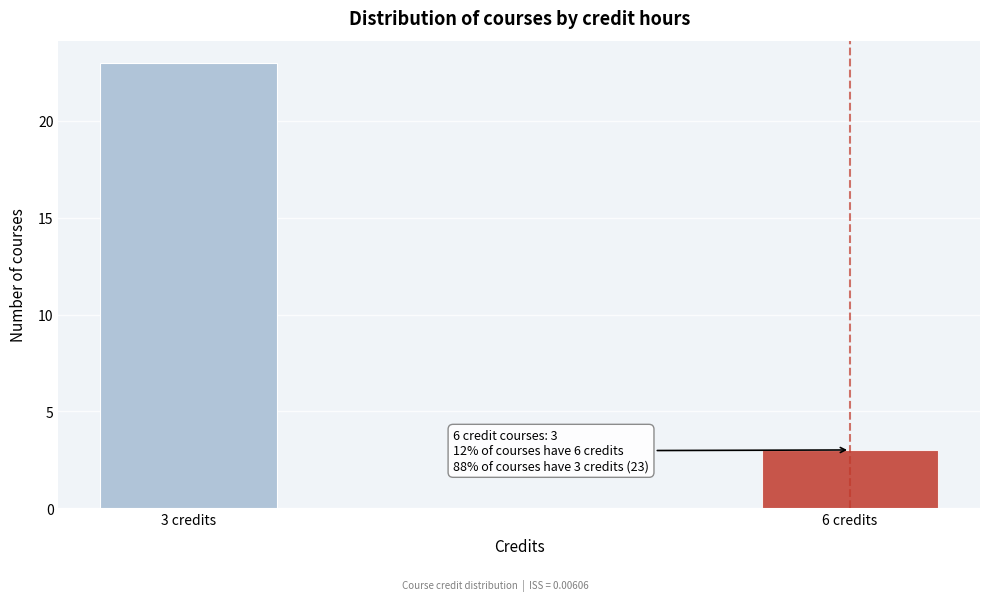

Reading left to right, what are all the values shown in this chart?

23	3